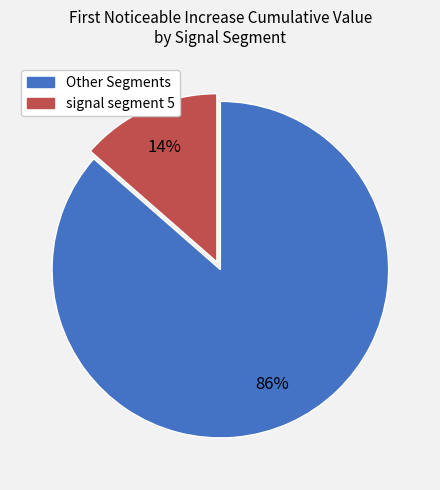

Is there any slice that represents more than half of the pie?

Yes